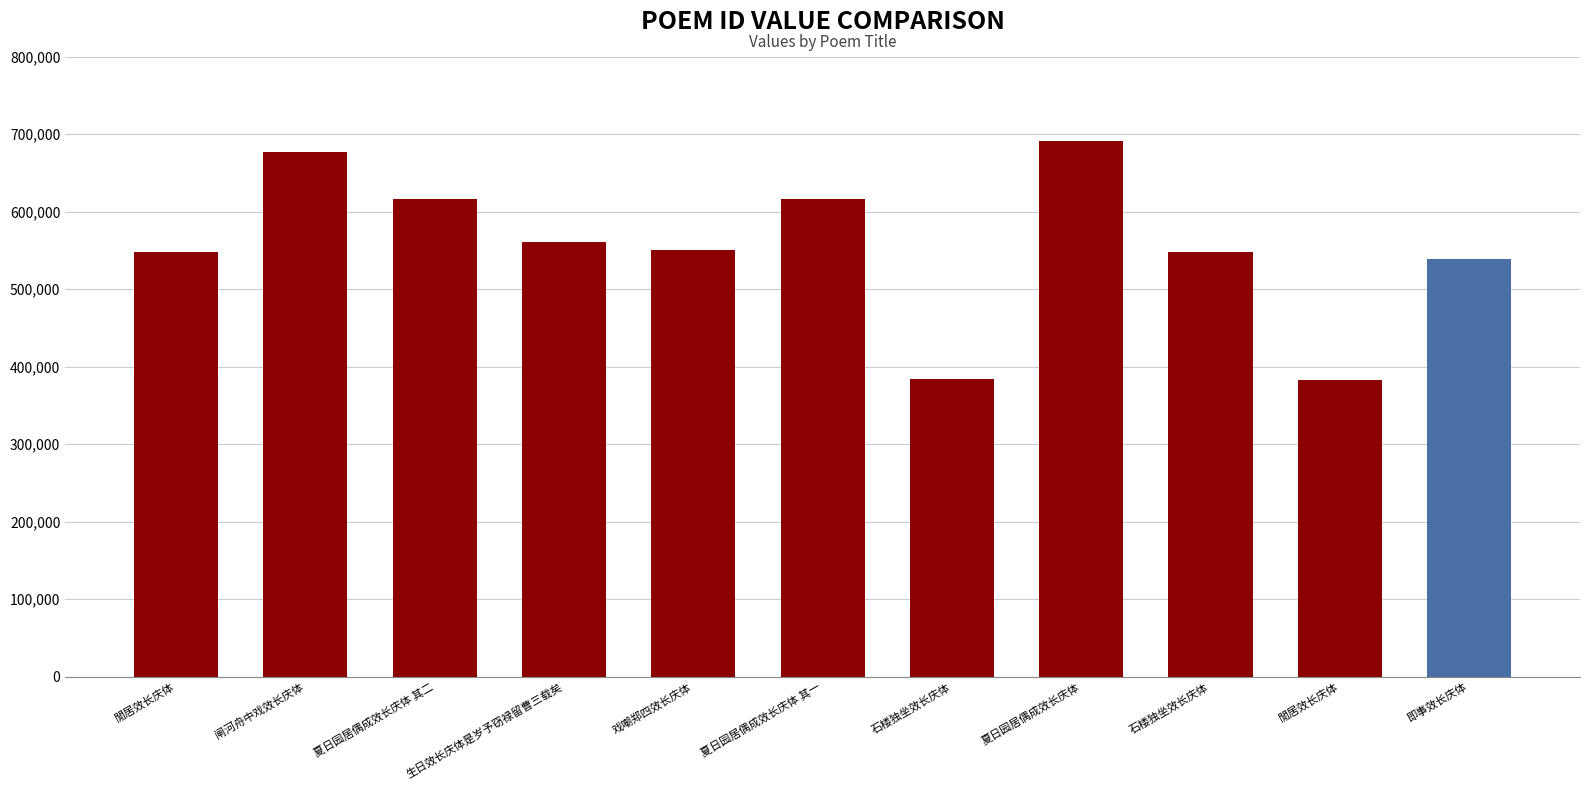

The chart shows a value of 795110 at 石楼独坐效长庆体. True or false?

False